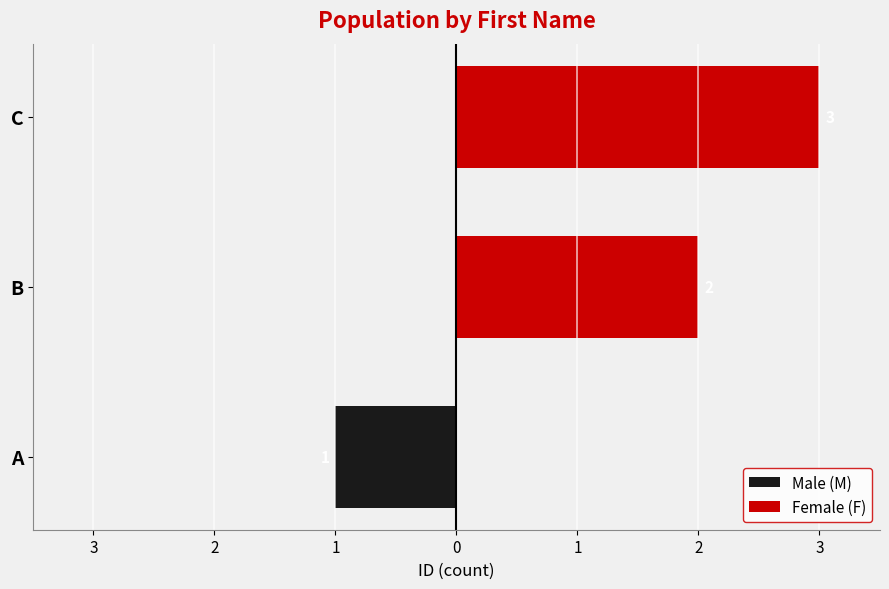

Which series has the largest range (max minus min)?

Female (F)